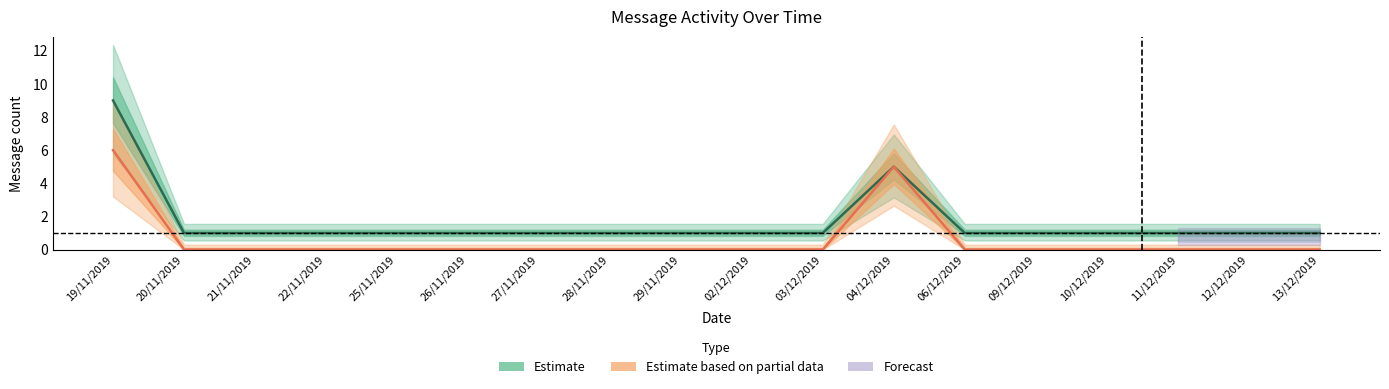

What is the difference between the second highest and second lowest values in the Estimate based on partial data series?

5